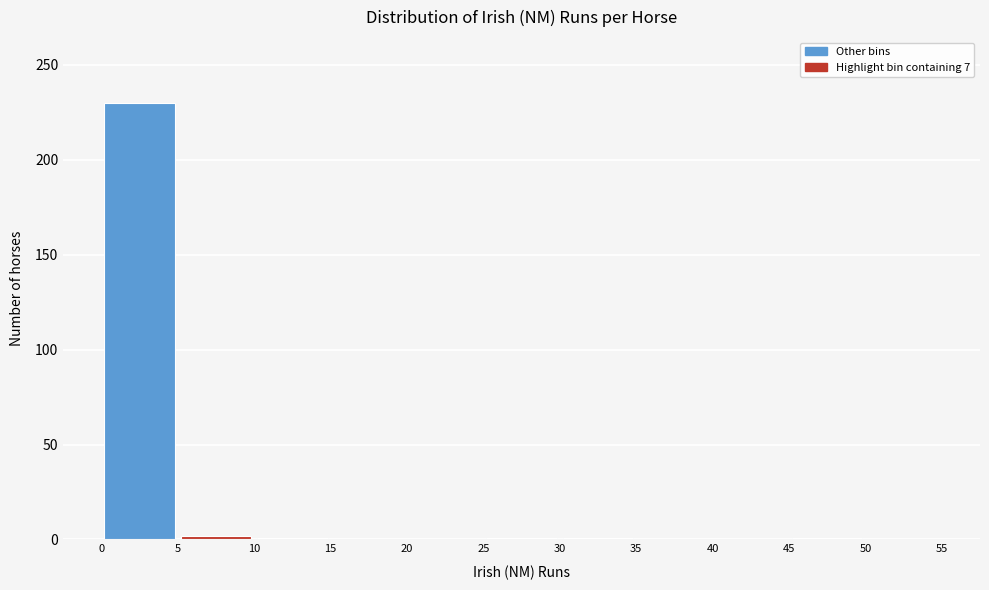

How tall is the bar that spans 0 to 5 on the x-axis? The values are not printed on the chart, so give them approximately, as read against the axis.

230